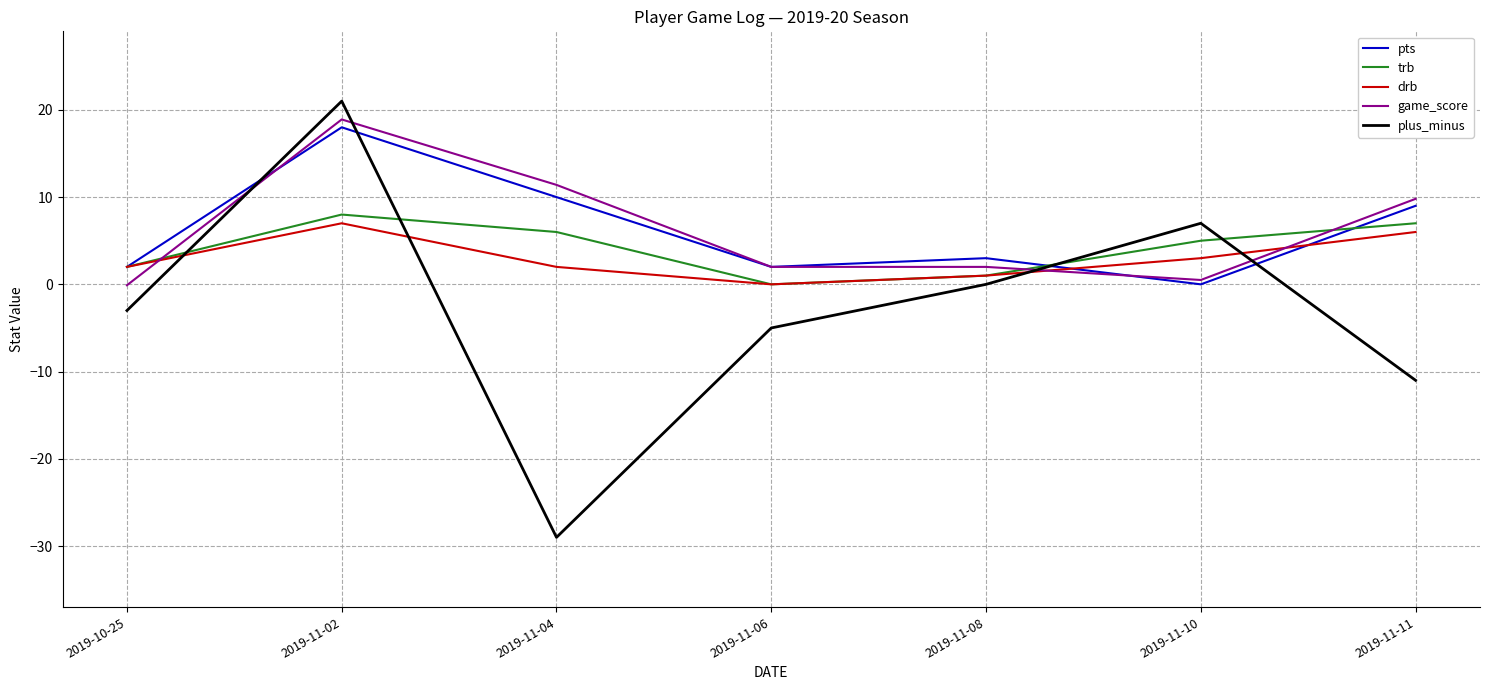

What is the total value across all series at 2019-11-06?

-1.0